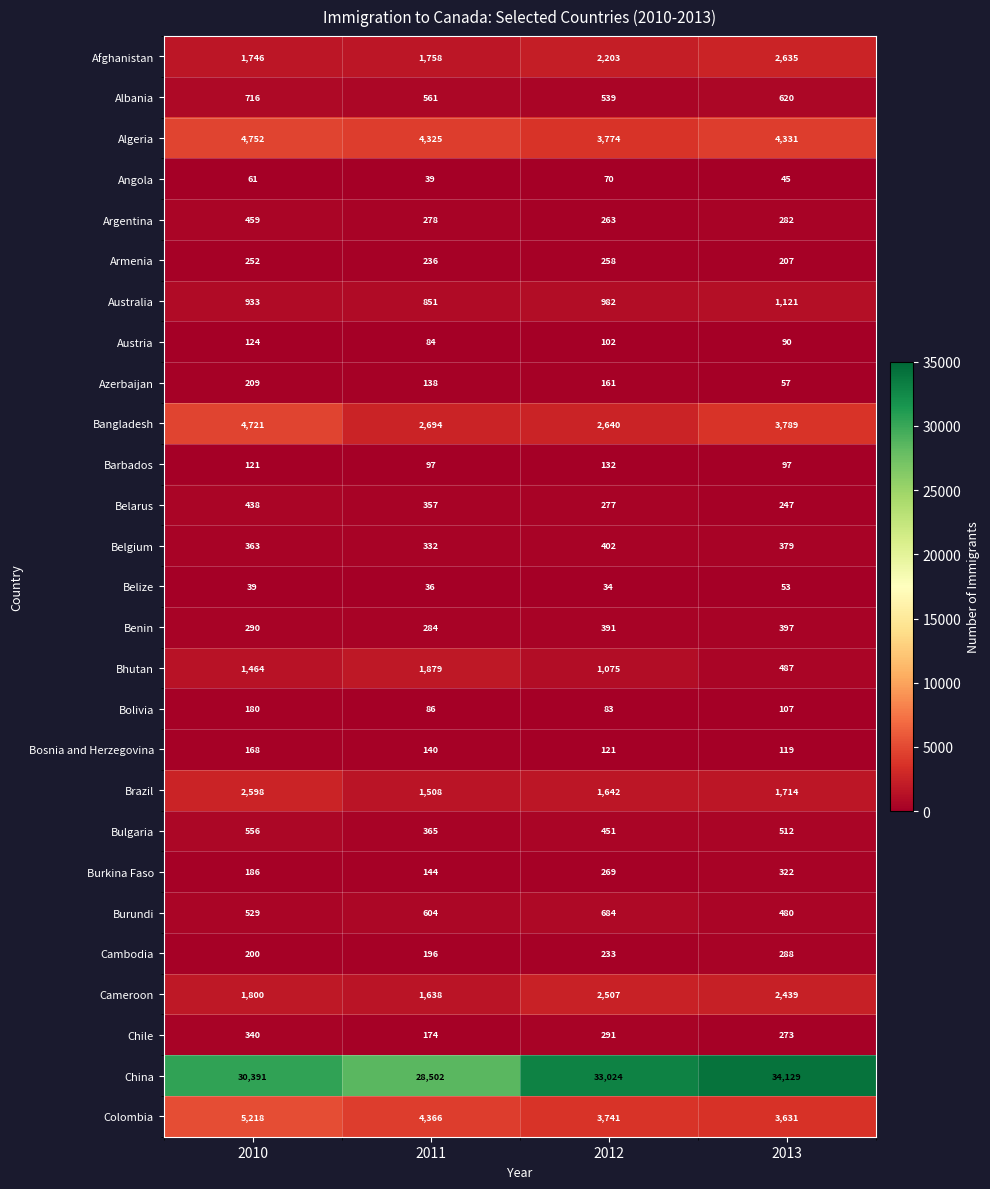

Where does the Colombia series first go above 4366?

2010